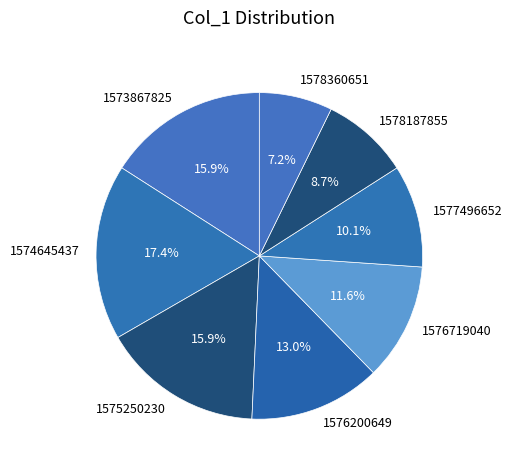

To the nearest percent, what portion does 1578360651 represent?

7%